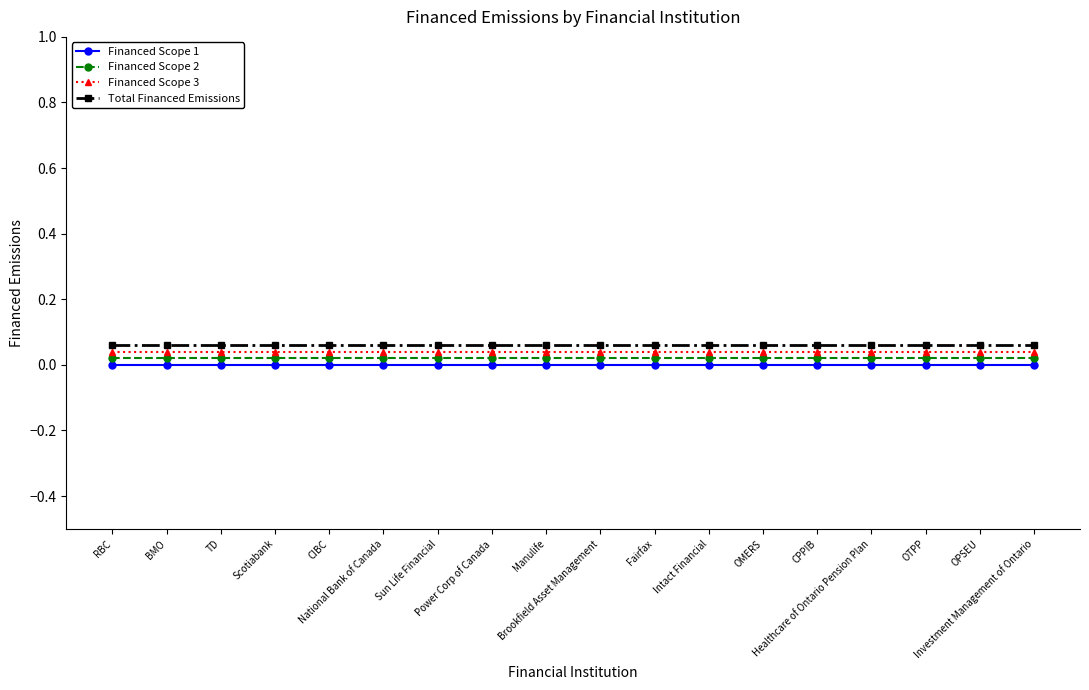

What position from the left is National Bank of Canada?

6